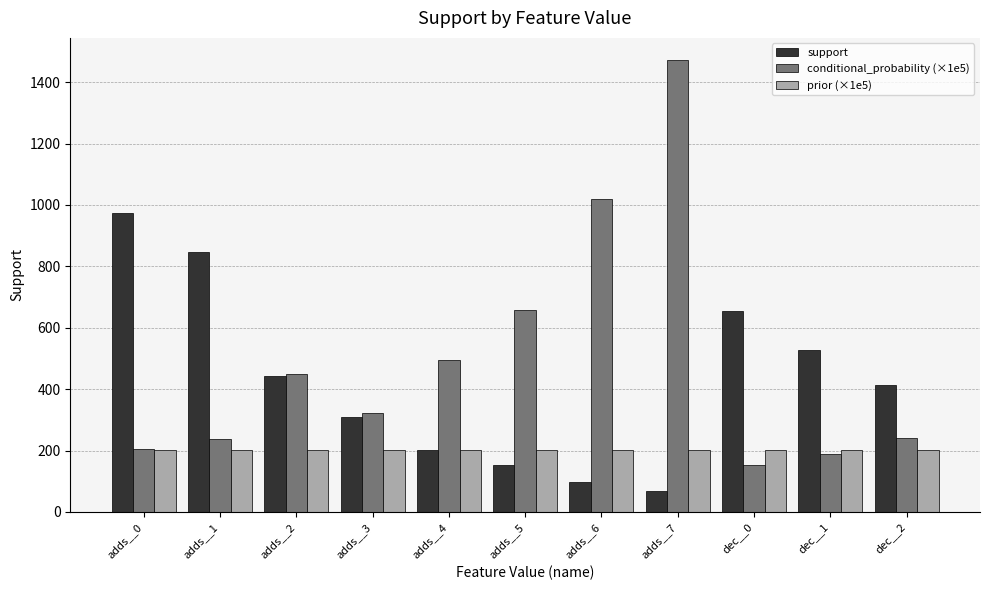

What position from the right is adds__0?

11